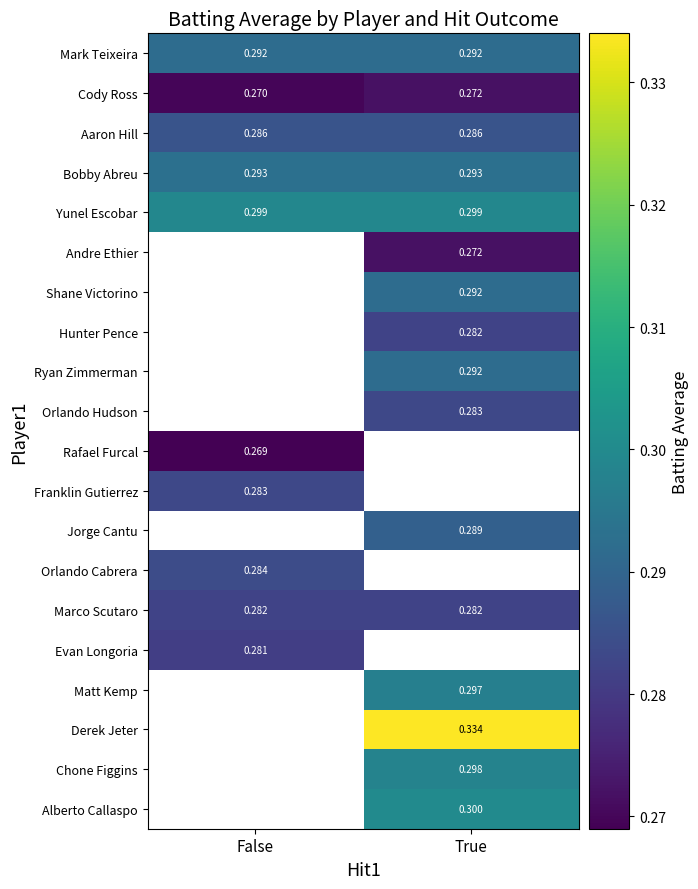

Which category has the highest value across all series?

True